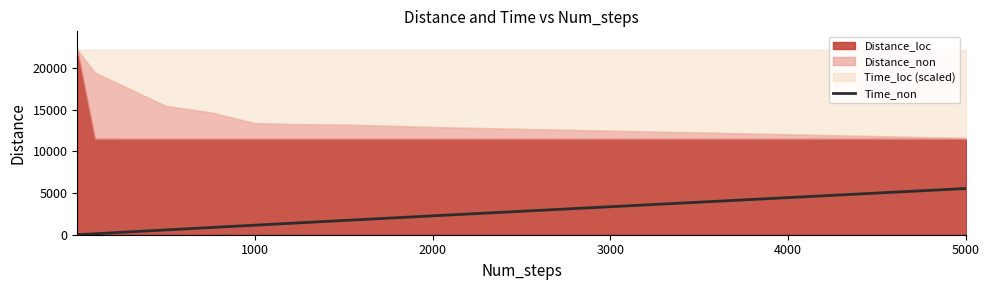

The Time_non series shows 2269.1 at 2000. True or false?

True